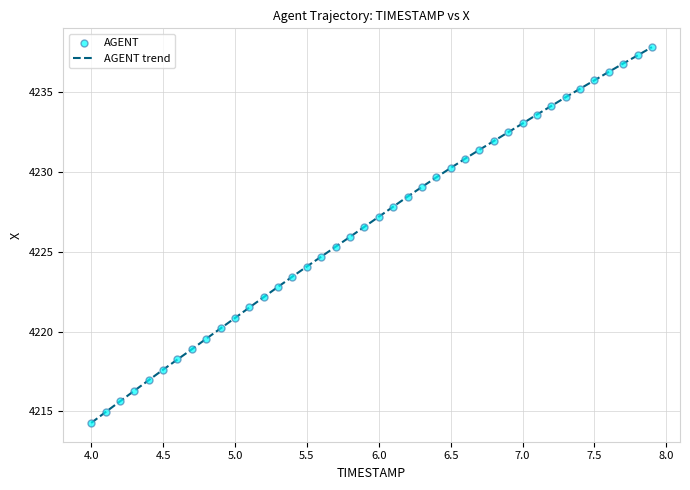

What is the greatest value displayed?

4237.8